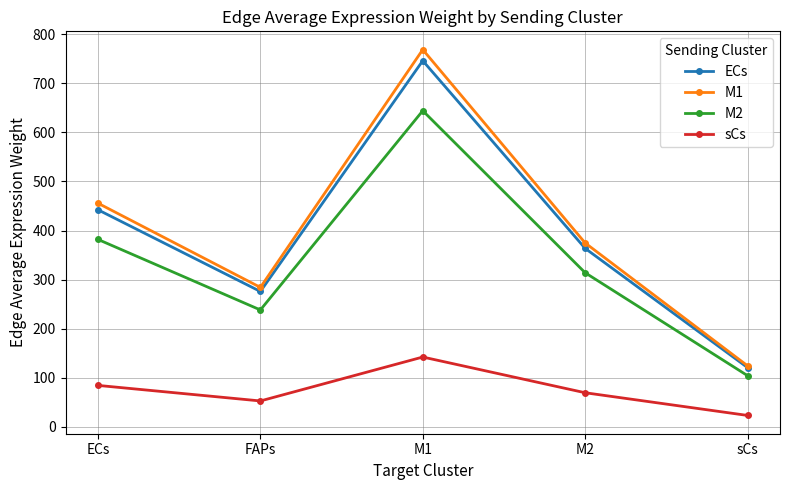

What is the sum of the M1 values at M1 and sCs?

893.1